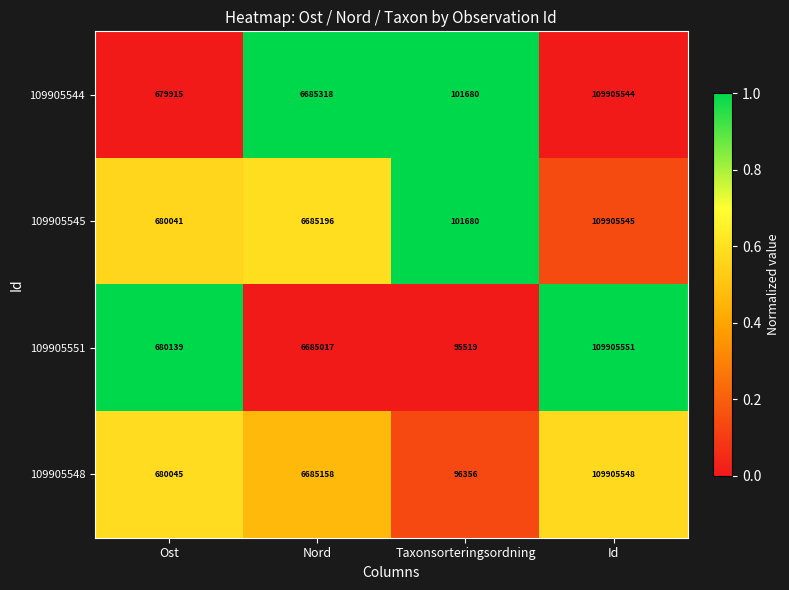

Rank the series at Ost from highest to lowest value.

109905551, 109905548, 109905545, 109905544